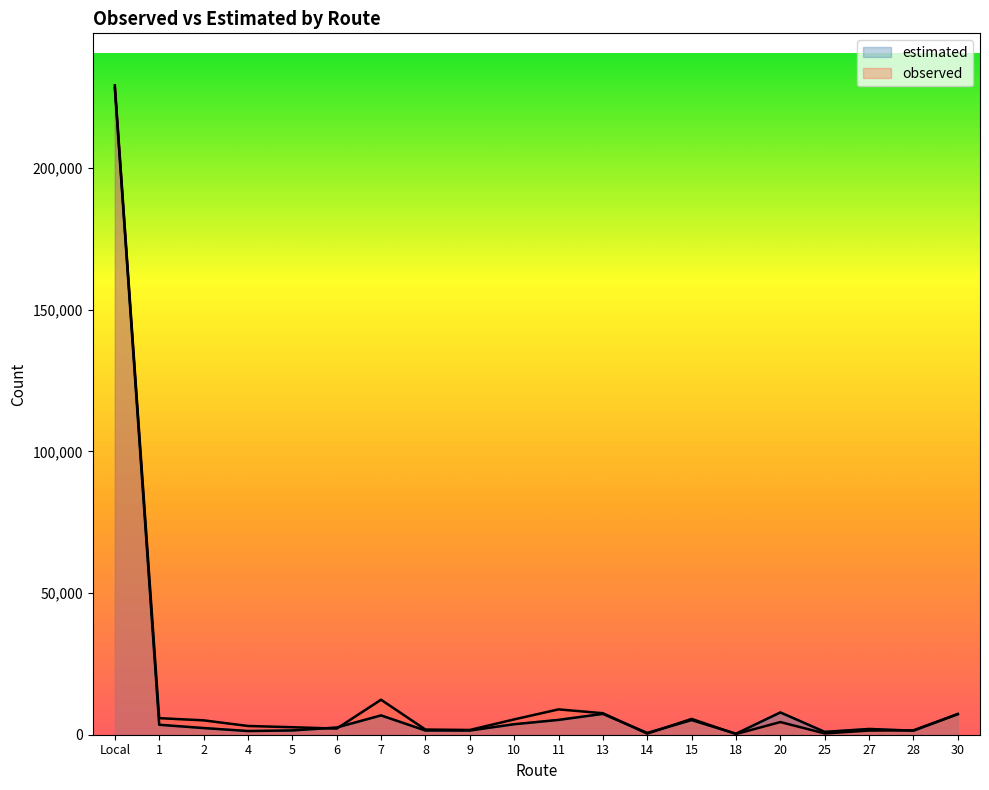

Rank the series at 28 from lowest to highest value.

estimated, observed